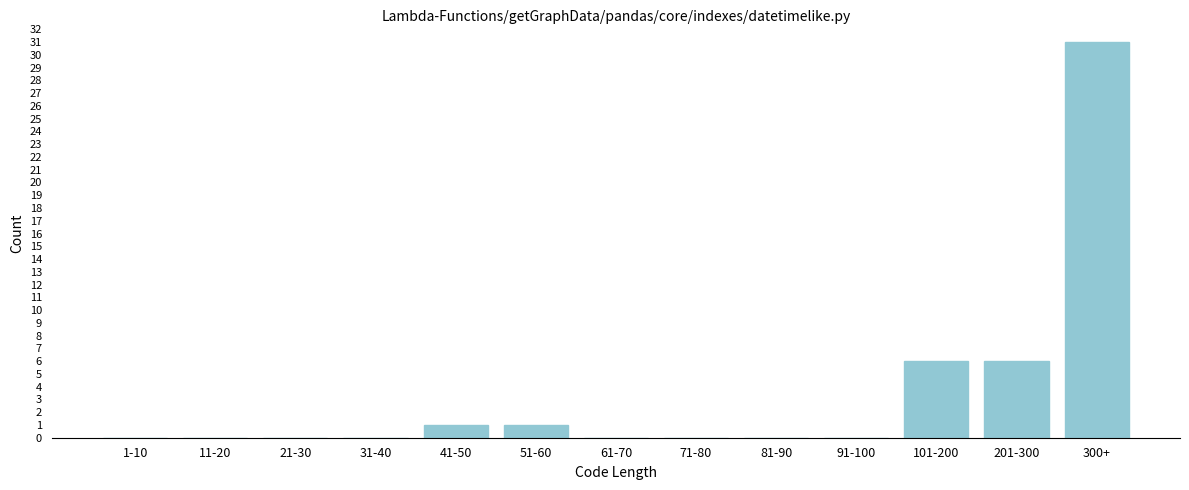

Reading left to right, transcribe all the data shown in this chart.

1-10=0	11-20=0	21-30=0	31-40=0	41-50=1	51-60=1	61-70=0	71-80=0	81-90=0	91-100=0	101-200=6	201-300=6	300+=31